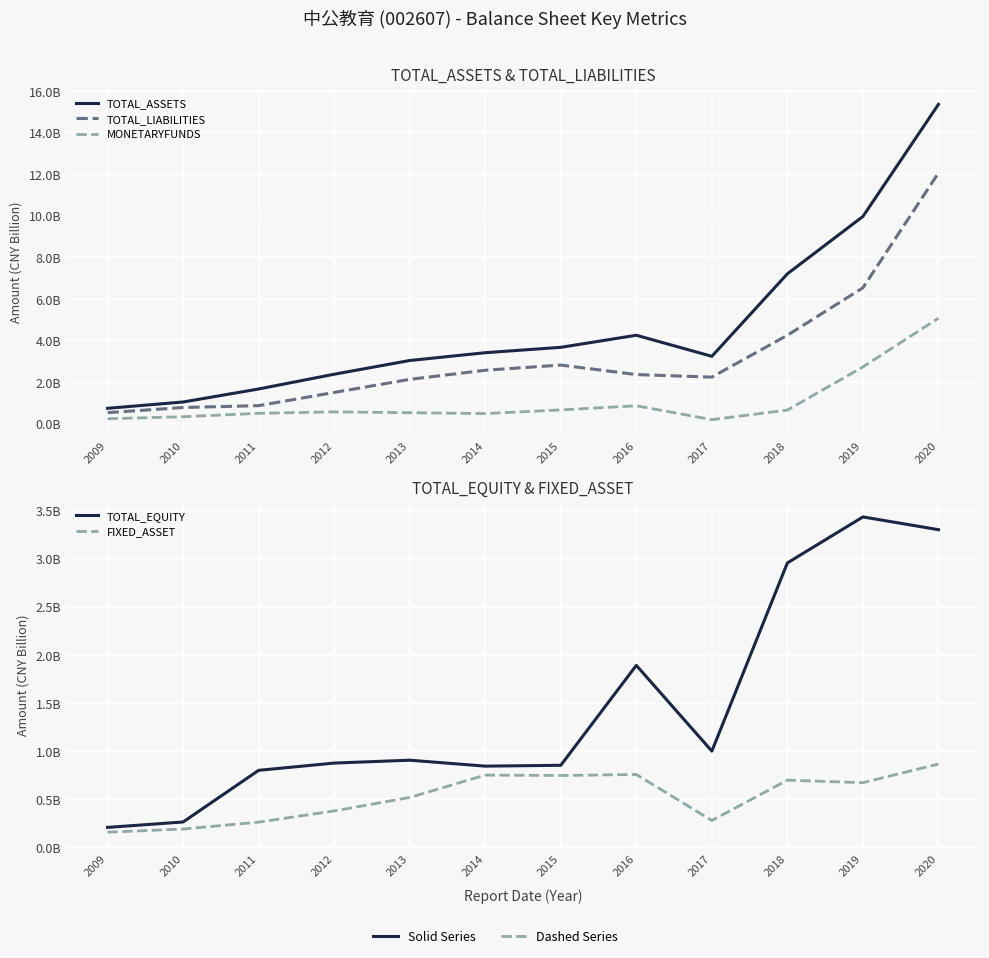

What are all the series names shown in the legend?

TOTAL_ASSETS, TOTAL_LIABILITIES, MONETARYFUNDS, TOTAL_EQUITY, FIXED_ASSET